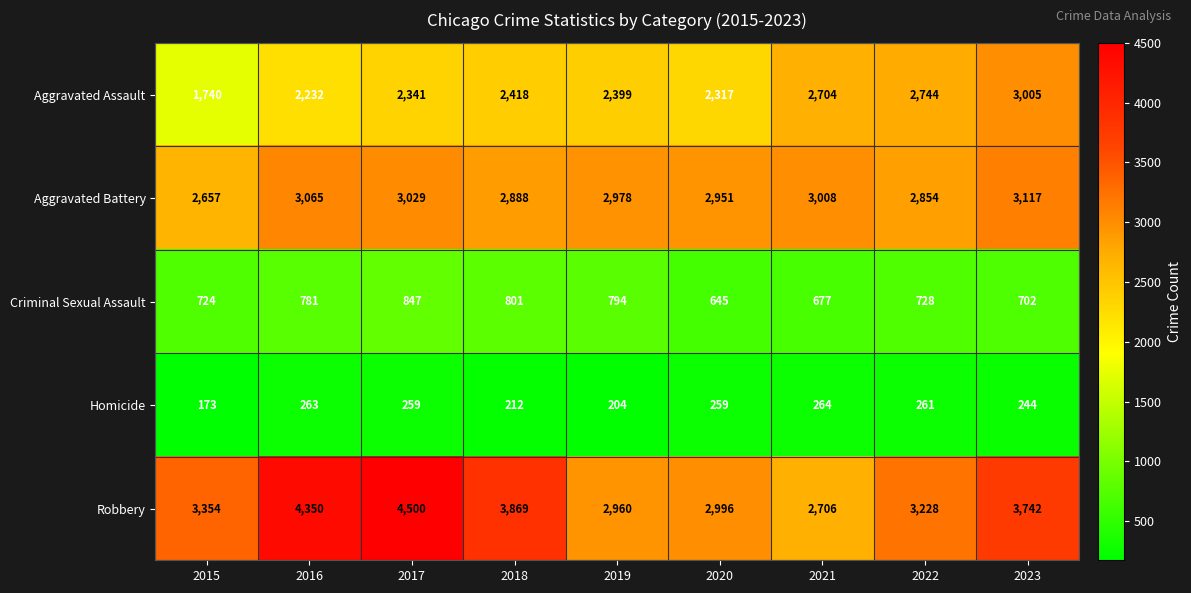

Rank the series by their maximum value, from highest to lowest.

Robbery, Aggravated Battery, Aggravated Assault, Criminal Sexual Assault, Homicide